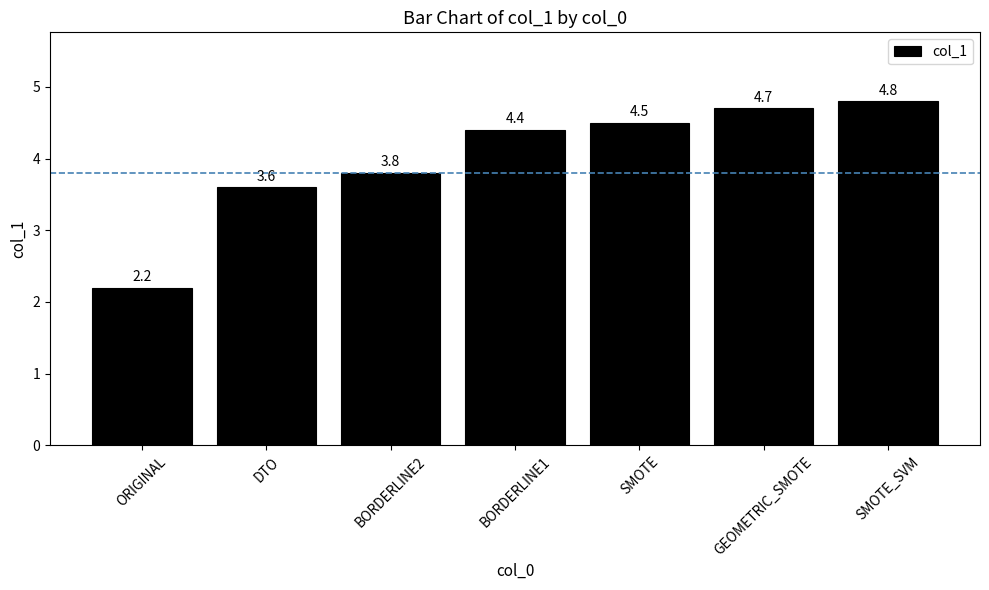

What is the label of the 6th bar from the right?

DTO